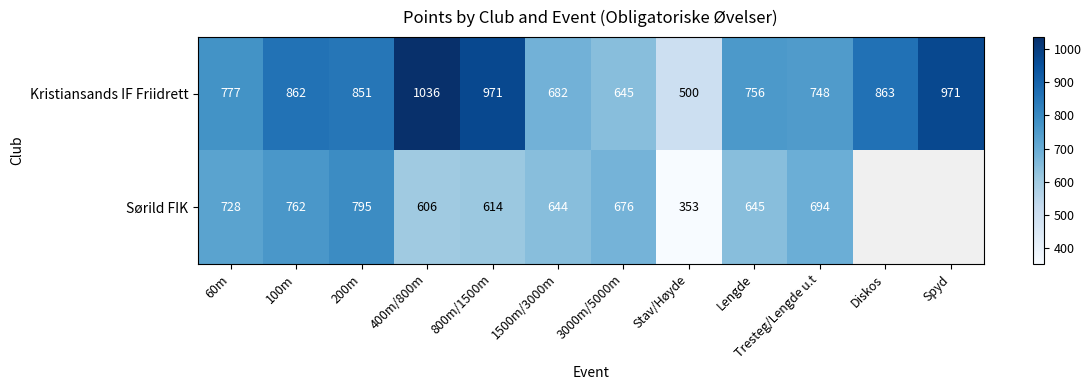

What is the minimum value for Kristiansands IF Friidrett?

500